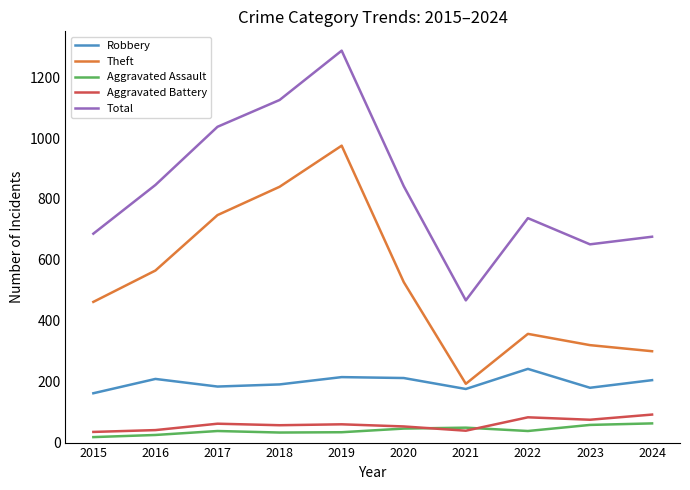

What is the minimum value for Total?

467